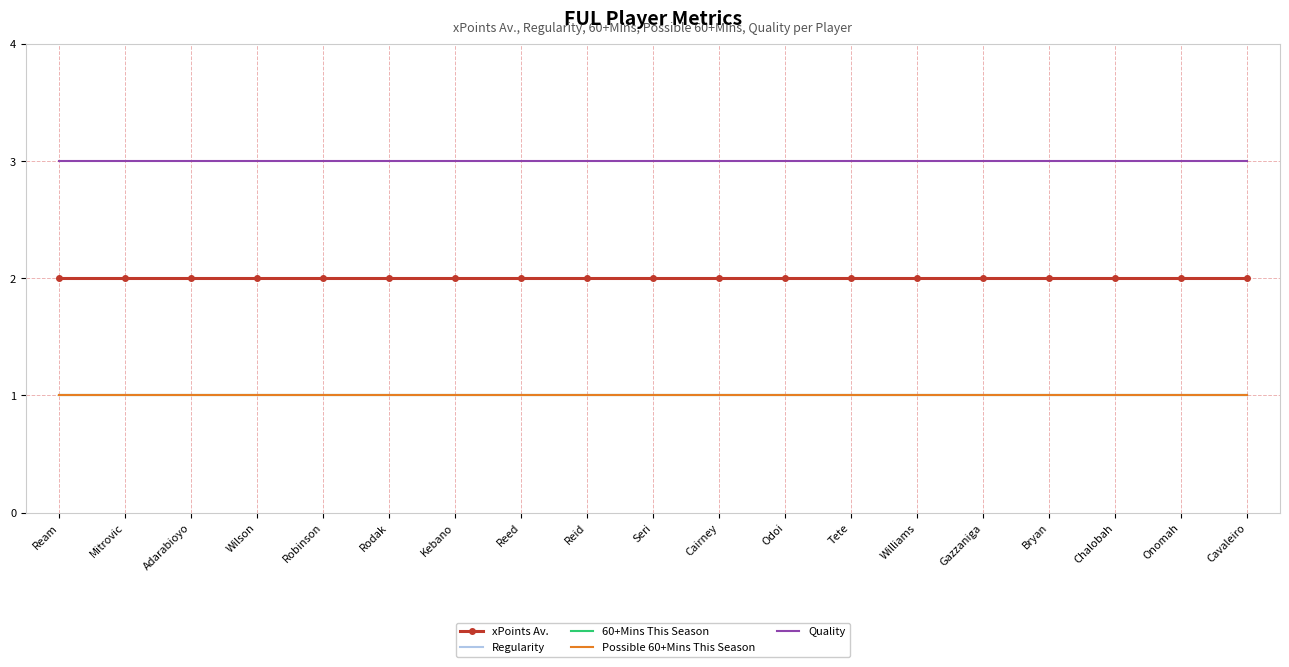

What is the maximum value for Possible 60+Mins This Season?

1